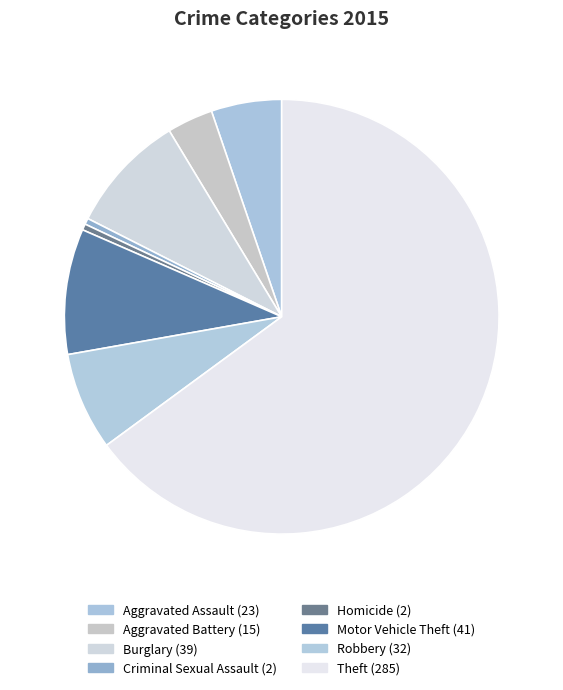

To the nearest percent, what is the combined percentage of Criminal Sexual Assault and Aggravated Assault?

6%